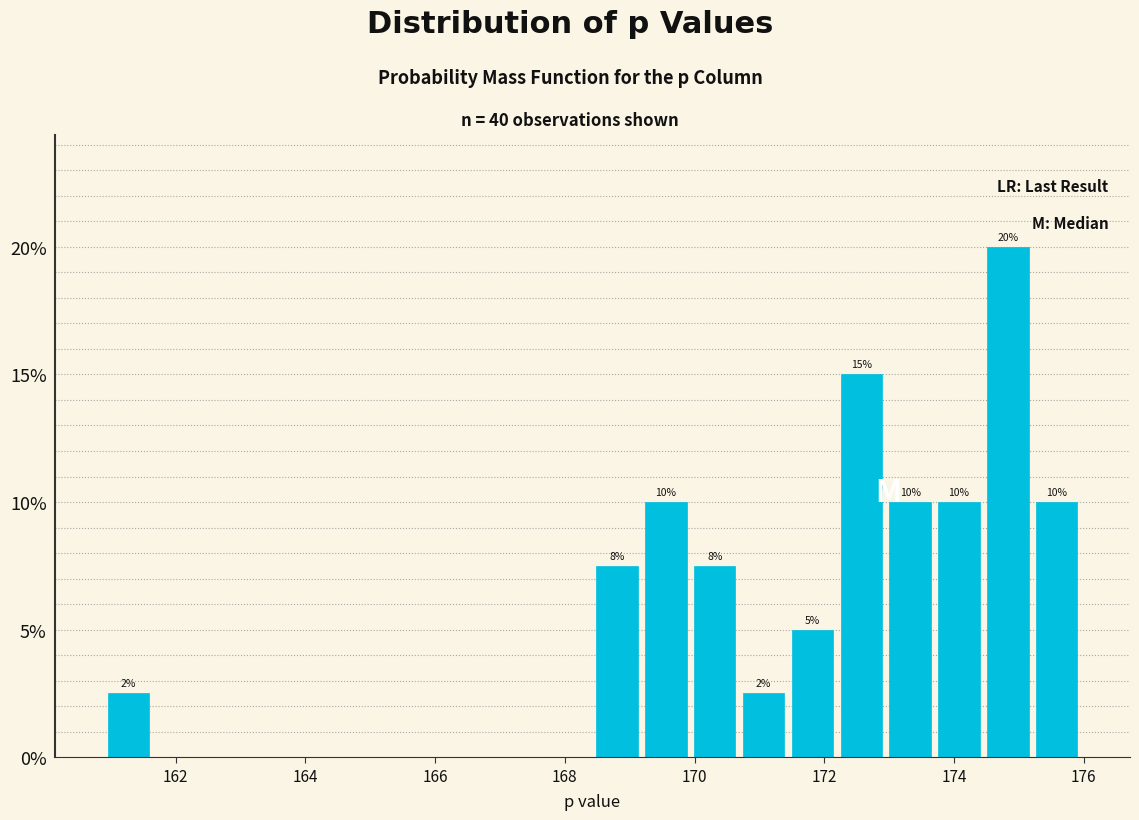

Read against the x-axis, roughly where is the centre of the tallest bar?

174.8